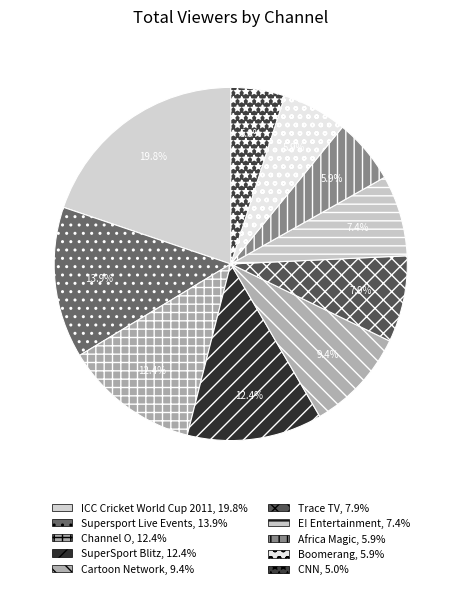

Combined, what portion of the pie is Trace TV and E! Entertainment?

15.3%